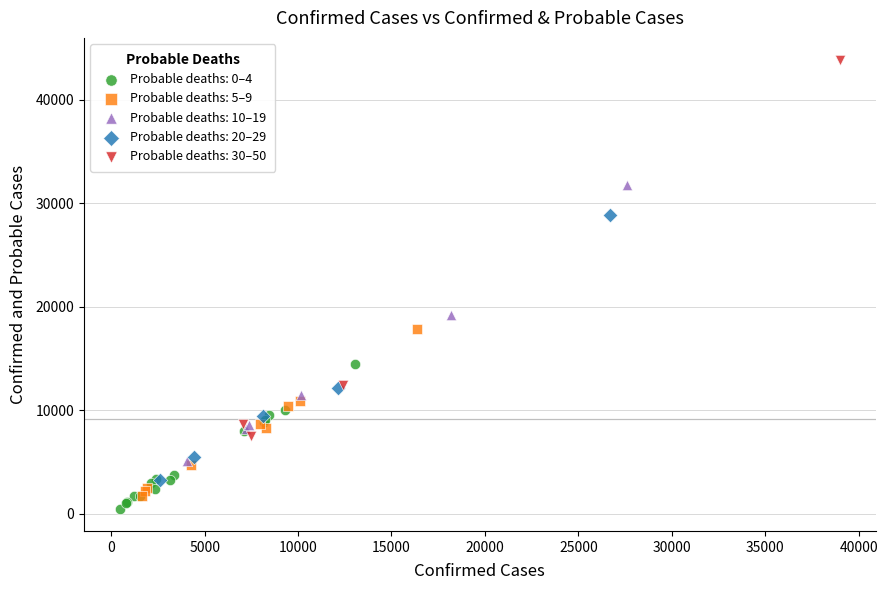

Which series contains the highest Y value?

Probable deaths: 30–50